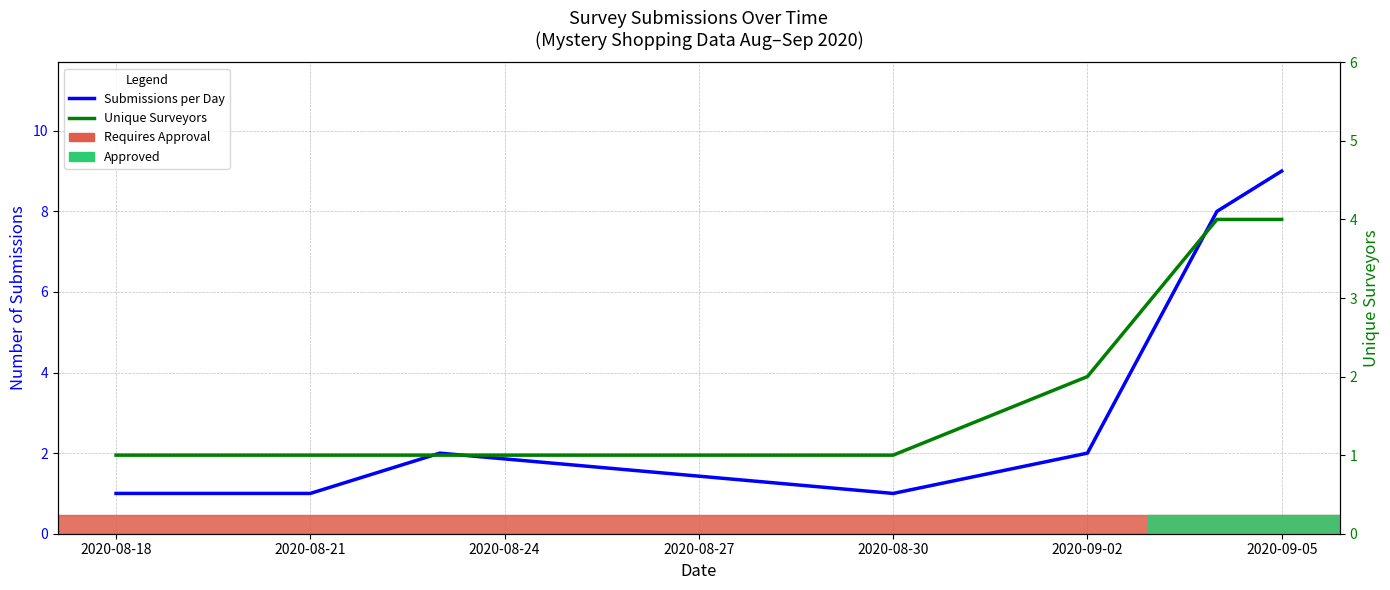

Reading right to left, extract all data points from this chart.

Submissions per Day: 9	8	5	2	1	2	1	1
Unique Surveyors: 4	4	3	2	1	1	1	1